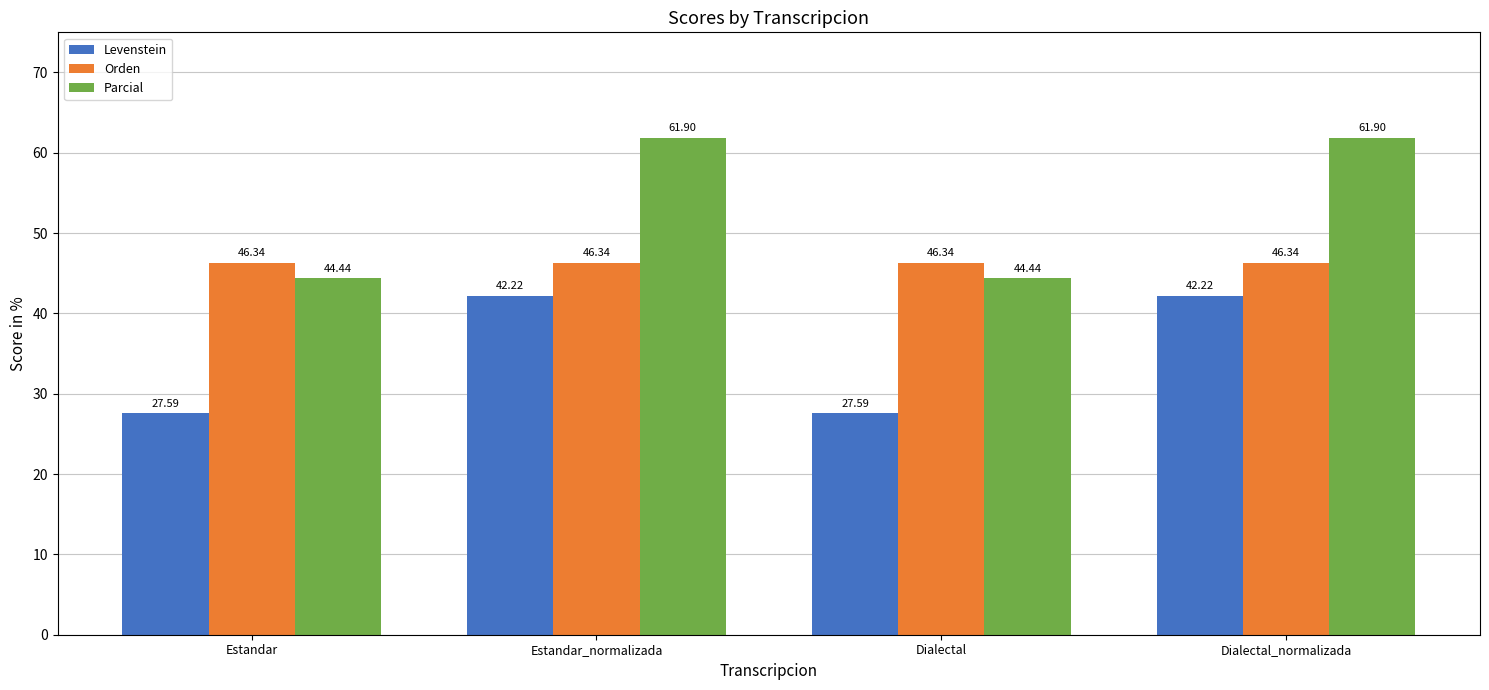

List the series in order of their overall mean, lowest first.

Levenstein, Orden, Parcial